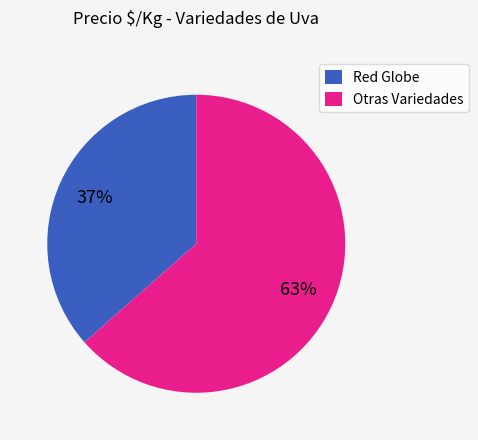

To the nearest percent, what is the average slice percentage?

50%